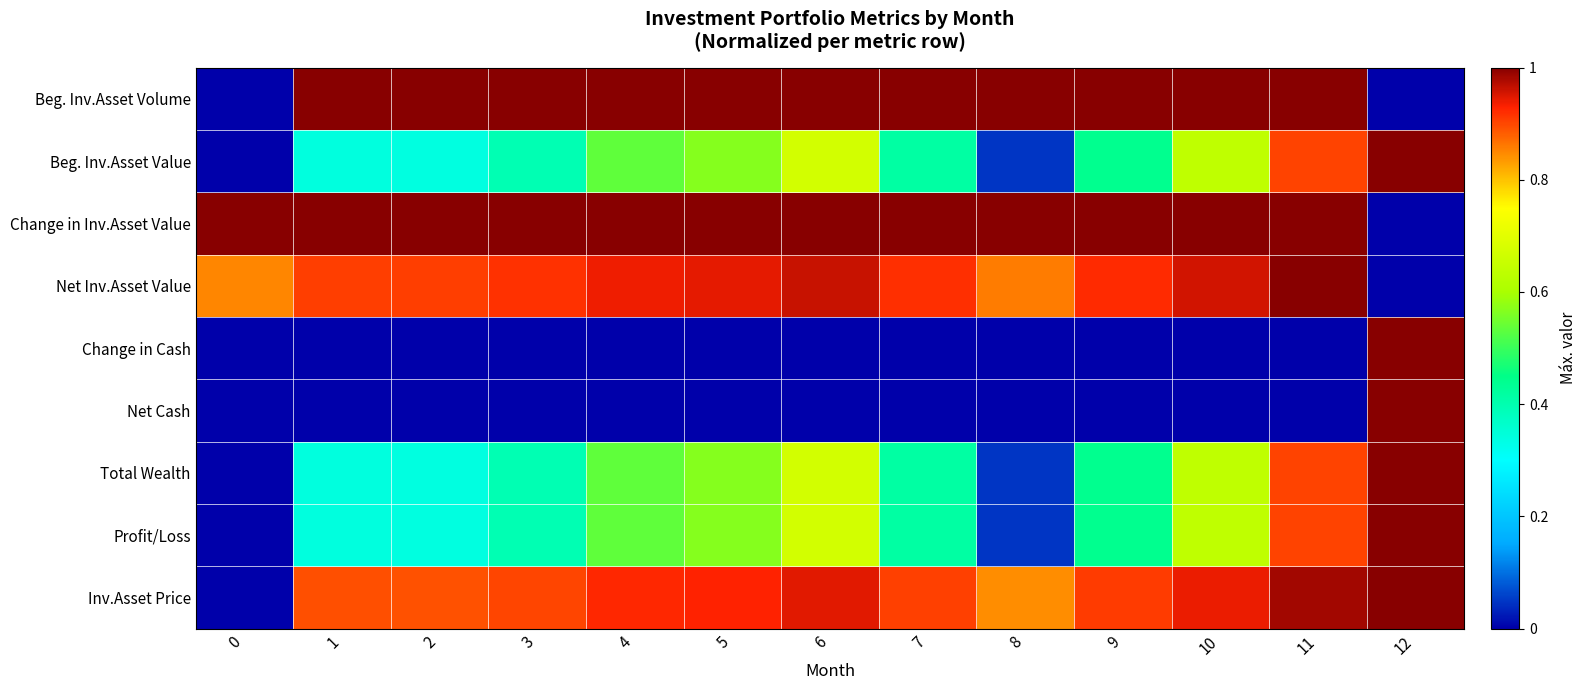

Reading left to right, list all the values displayed in this chart.

Beg. Inv.Asset Volume: 0=0.0	1=1.0	2=1.0	3=1.0	4=1.0	5=1.0	6=1.0	7=1.0	8=1.0	9=1.0	10=1.0	11=1.0	12=0.0
Beg. Inv.Asset Value: 0=0.0	1=0.3	2=0.3	3=0.4	4=0.5	5=0.6	6=0.7	7=0.4	8=0.0	9=0.4	10=0.6	11=0.9	12=1.0
Change in Inv.Asset Value: 0=1.0	1=1.0	2=1.0	3=1.0	4=1.0	5=1.0	6=1.0	7=1.0	8=1.0	9=1.0	10=1.0	11=1.0	12=0.0
Net Inv.Asset Value: 0=0.9	1=0.9	2=0.9	3=0.9	4=0.9	5=0.9	6=1.0	7=0.9	8=0.9	9=0.9	10=1.0	11=1.0	12=0.0
Change in Cash: 0=0.0	1=0.0	2=0.0	3=0.0	4=0.0	5=0.0	6=0.0	7=0.0	8=0.0	9=0.0	10=0.0	11=0.0	12=1.0
Net Cash: 0=0.0	1=0.0	2=0.0	3=0.0	4=0.0	5=0.0	6=0.0	7=0.0	8=0.0	9=0.0	10=0.0	11=0.0	12=1.0
Total Wealth: 0=0.0	1=0.3	2=0.3	3=0.4	4=0.5	5=0.6	6=0.7	7=0.4	8=0.0	9=0.4	10=0.6	11=0.9	12=1.0
Profit/Loss: 0=0.0	1=0.3	2=0.3	3=0.4	4=0.5	5=0.6	6=0.7	7=0.4	8=0.0	9=0.4	10=0.6	11=0.9	12=1.0
Inv.Asset Price: 0=0.0	1=0.9	2=0.9	3=0.9	4=0.9	5=0.9	6=0.9	7=0.9	8=0.8	9=0.9	10=0.9	11=1.0	12=1.0